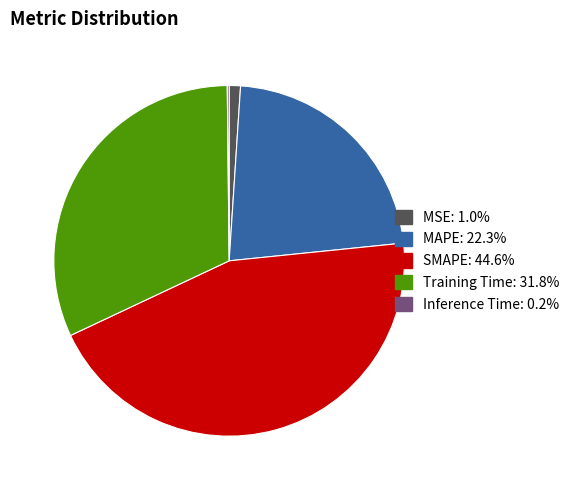

What is the largest slice in the pie chart?

SMAPE